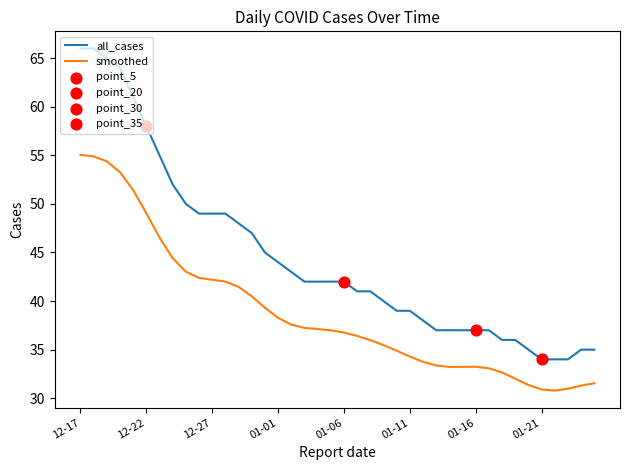

Which series has the largest total across all categories?

all_cases